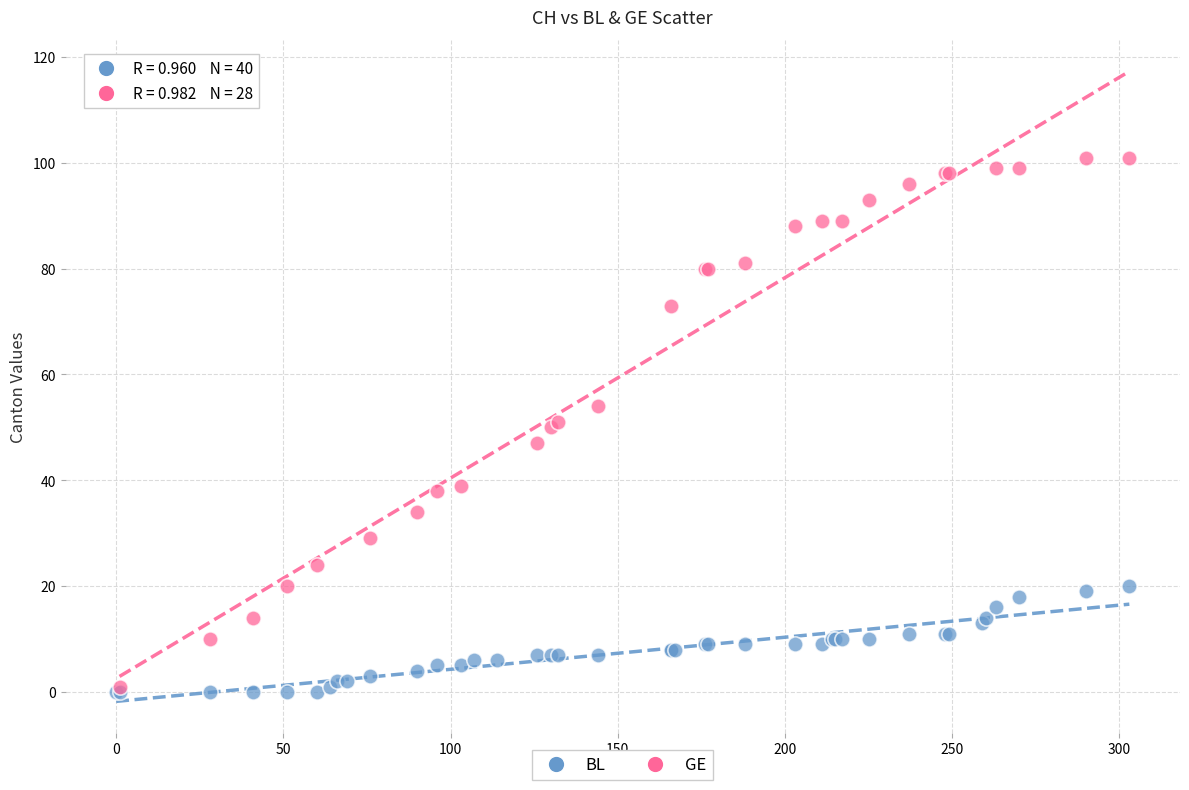

Which series reaches the maximum Y coordinate?

GE